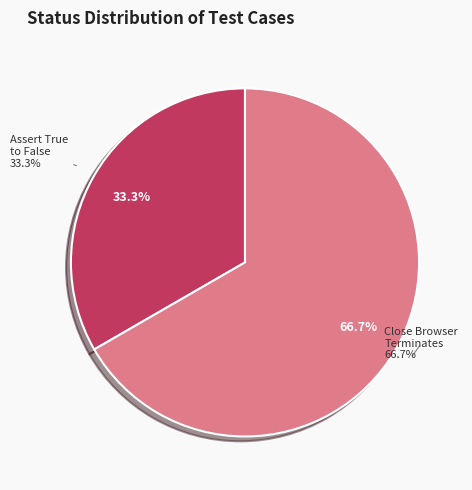

Rank the categories by value from lowest to highest.

Assert True to False halts the test case, Close browser terminates browser session